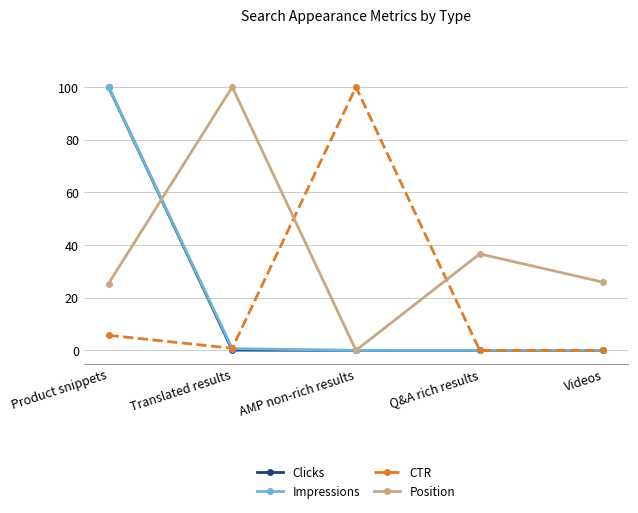

How many lines are shown in the chart?

4